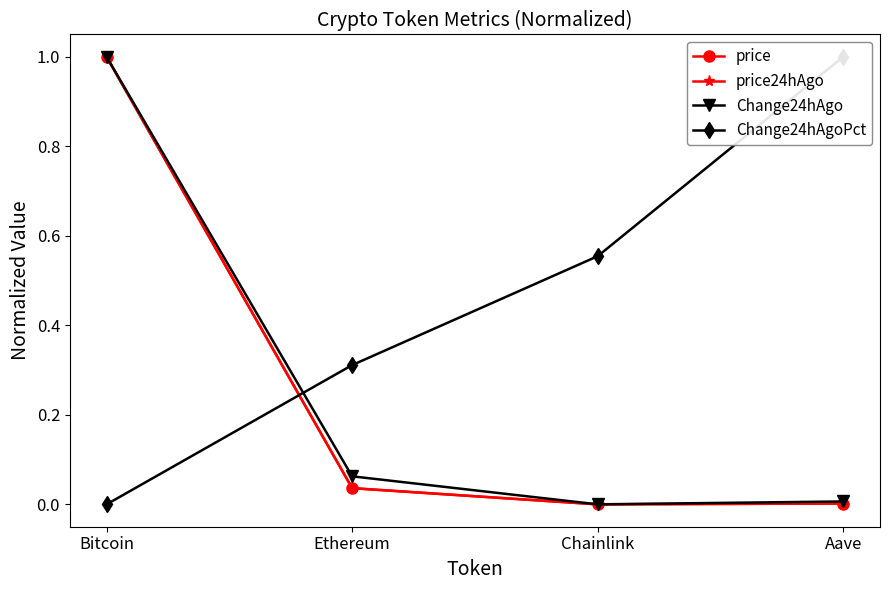

Which has a higher value, Chainlink or Ethereum?

Ethereum